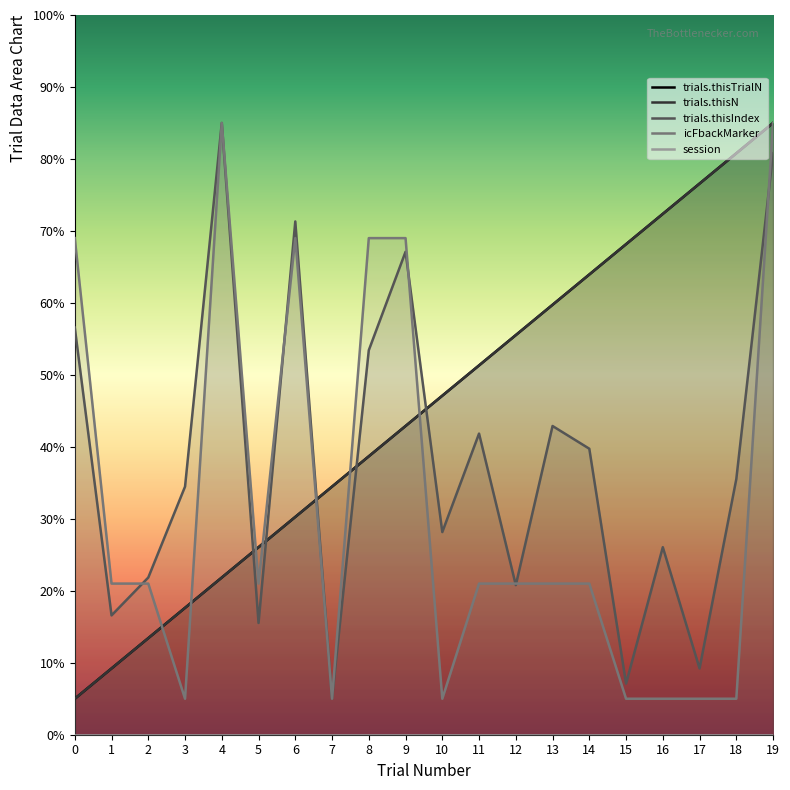

At which label is trials.thisN closest to 45?

10